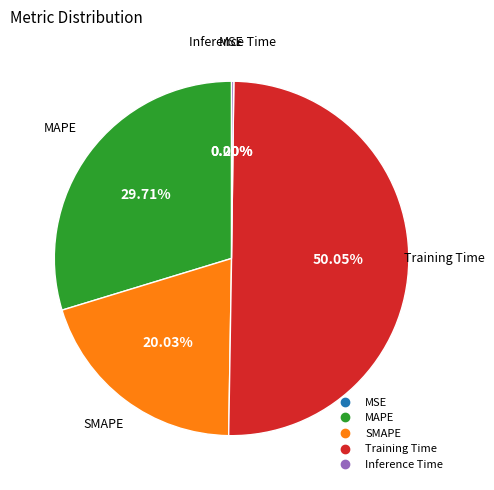

Which category accounts for the majority?

Training Time